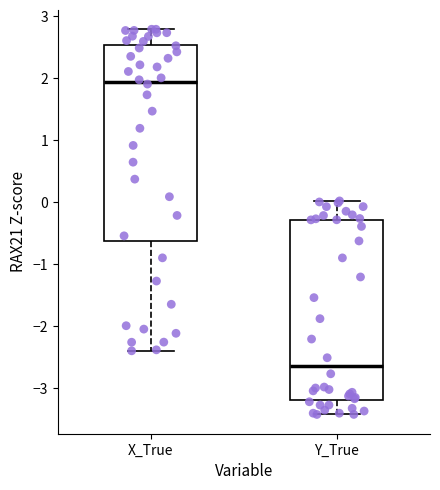

Reading left to right, transcribe this box plot: for each box, give where its median line is, the range the box spans, and where its two whiskers end, as read against the y-axis. The values are not printed on the chart, so give them approximately, as read against the axis.

X_True: median 1.9, box -0.6 to 2.5, whiskers -2.4 to 2.8
Y_True: median -2.6, box -3.2 to -0.3, whiskers -3.4 to 0.0